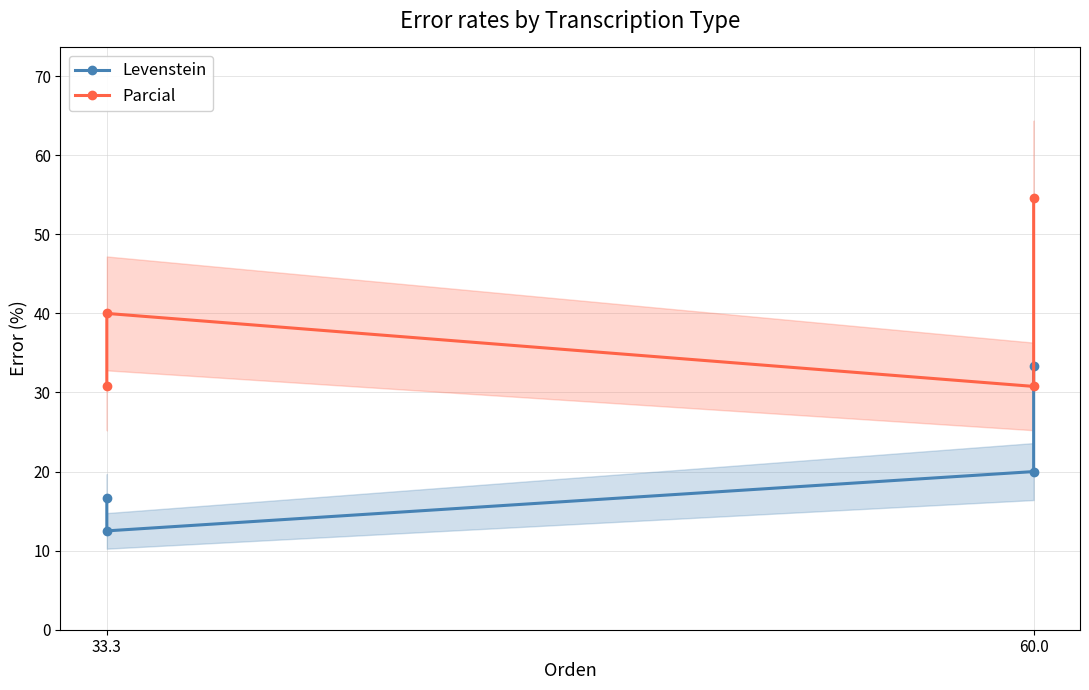

What is the label of the 2nd point from the left?

33.3